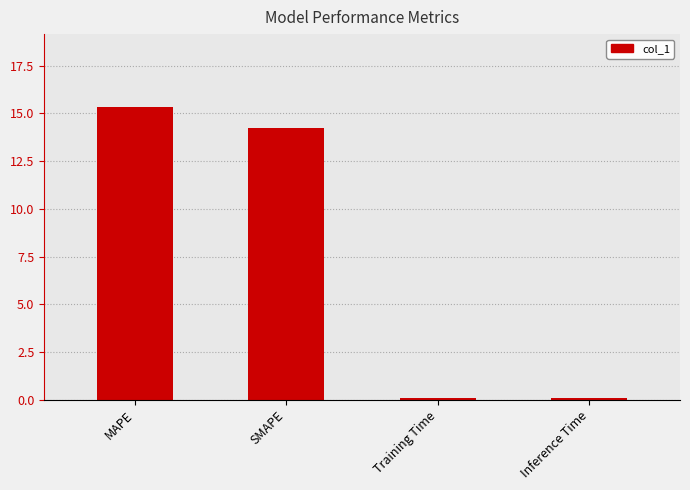

Reading left to right, list all the values displayed in this chart.

15.3	14.2	0.1	0.1